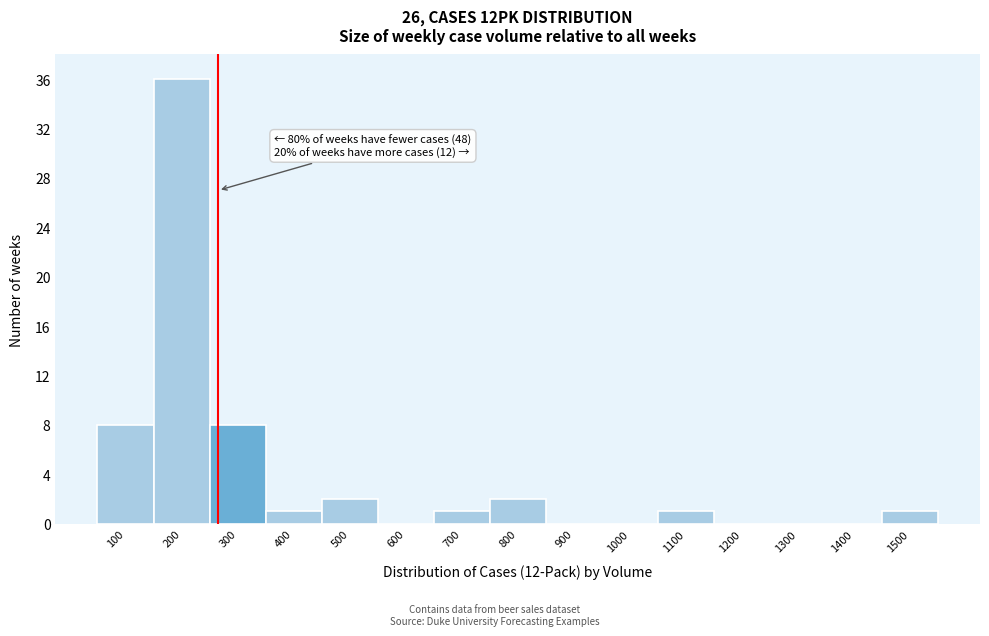

Reading right to left, list all the values displayed in this chart.

1500=1	1400=0	1300=0	1200=0	1100=1	1000=0	900=0	800=2	700=1	600=0	500=2	400=1	300=8	200=36	100=8